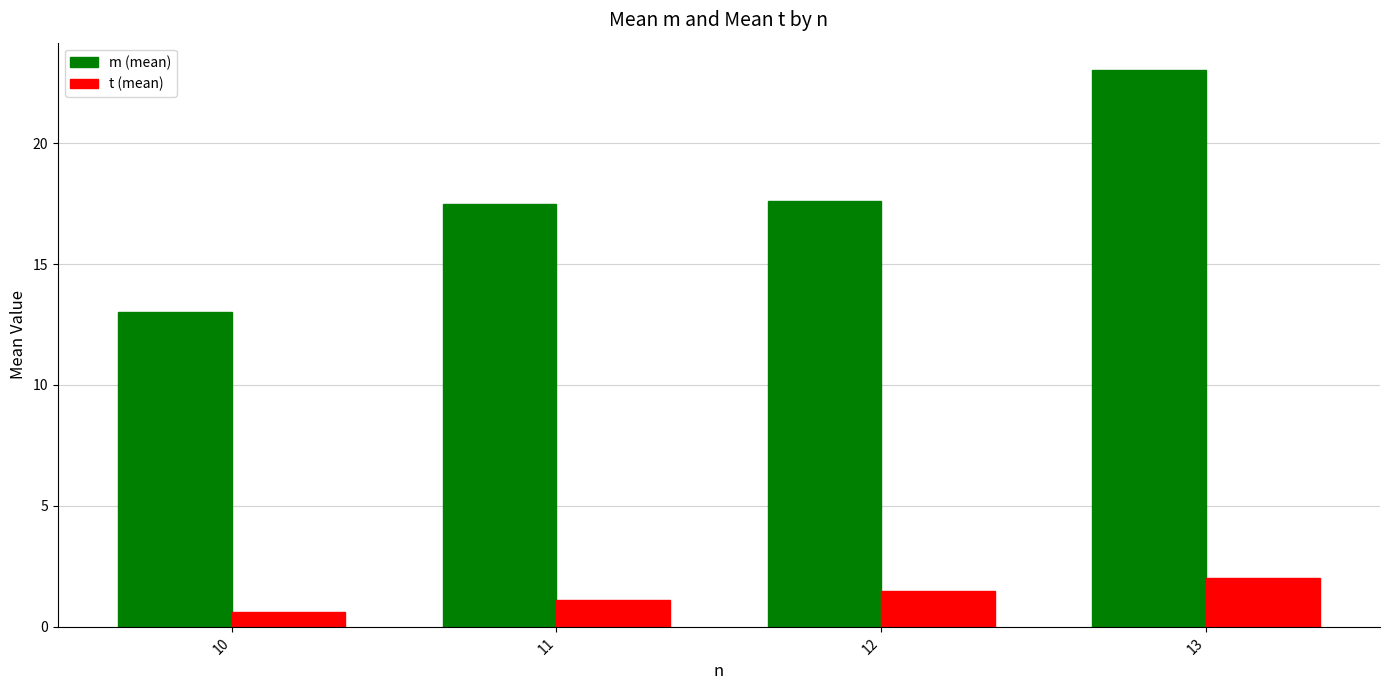

What are all the series names shown in the legend?

m (mean), t (mean)